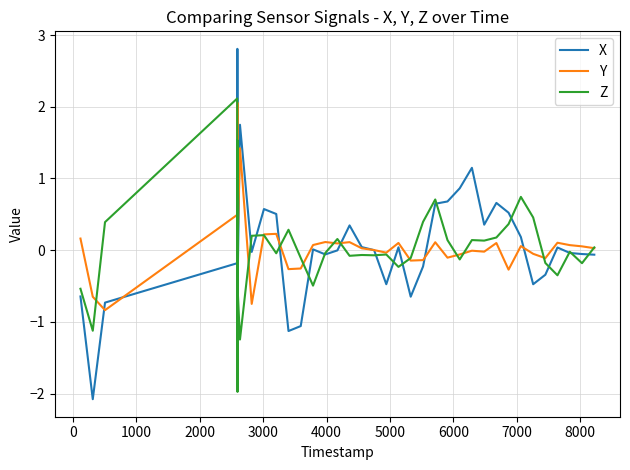

What is the maximum value for Z?

2.1